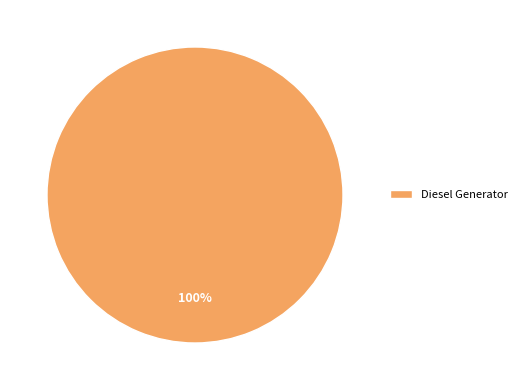

Which slice represents more than half of the pie?

Diesel Generator